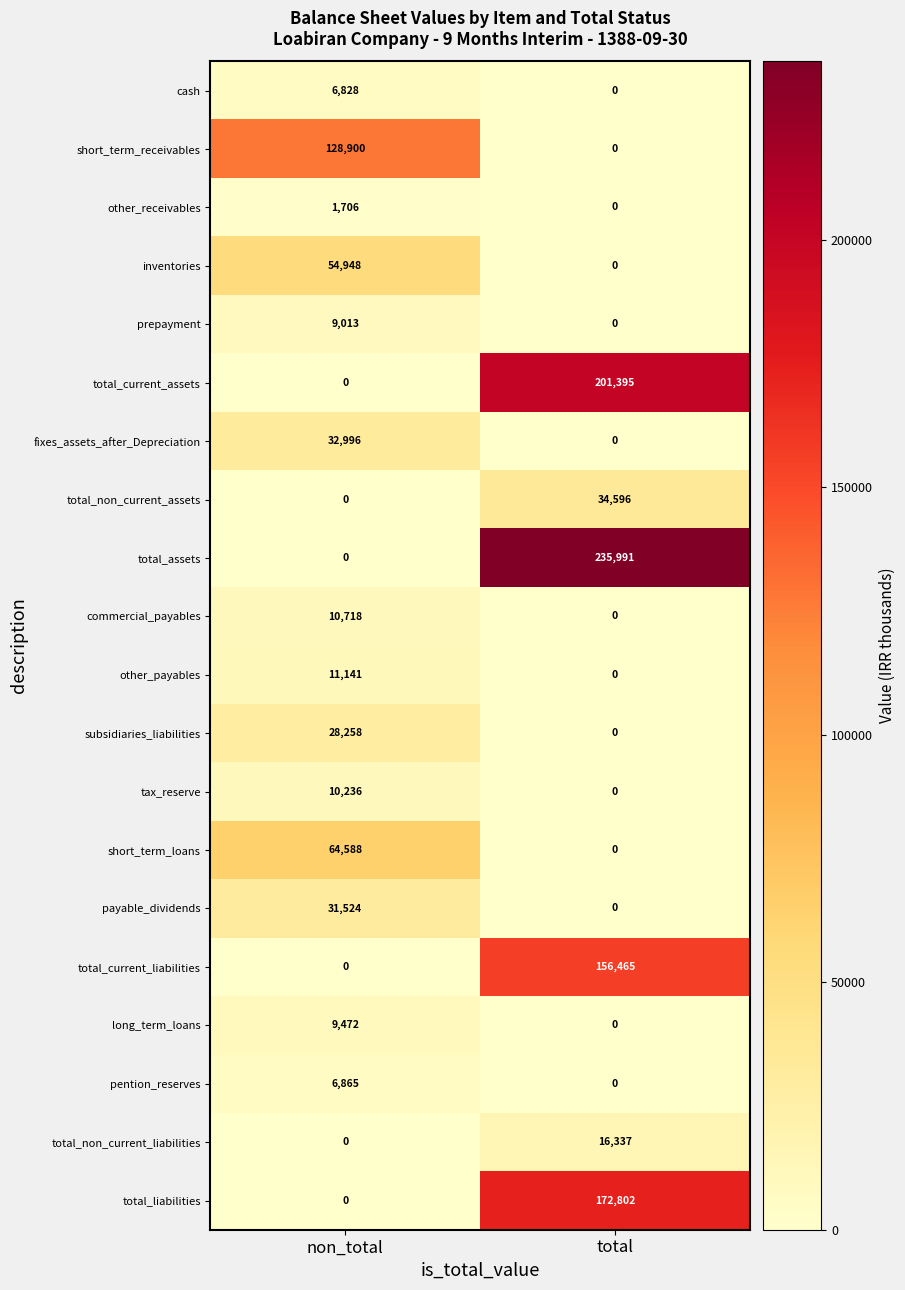

What value does the other_receivables series have at non_total, to the nearest 100?

1700